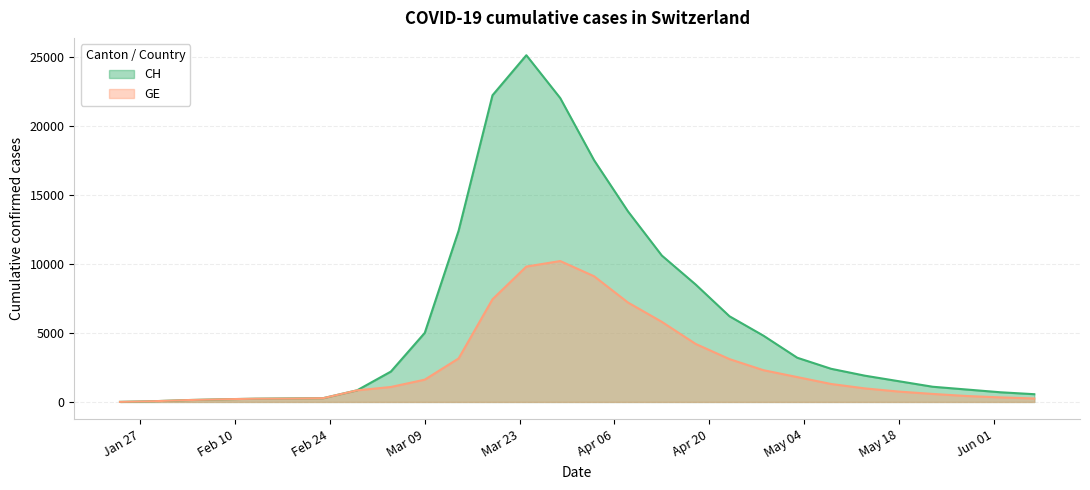

Rank the series by their maximum value, from highest to lowest.

CH, GE